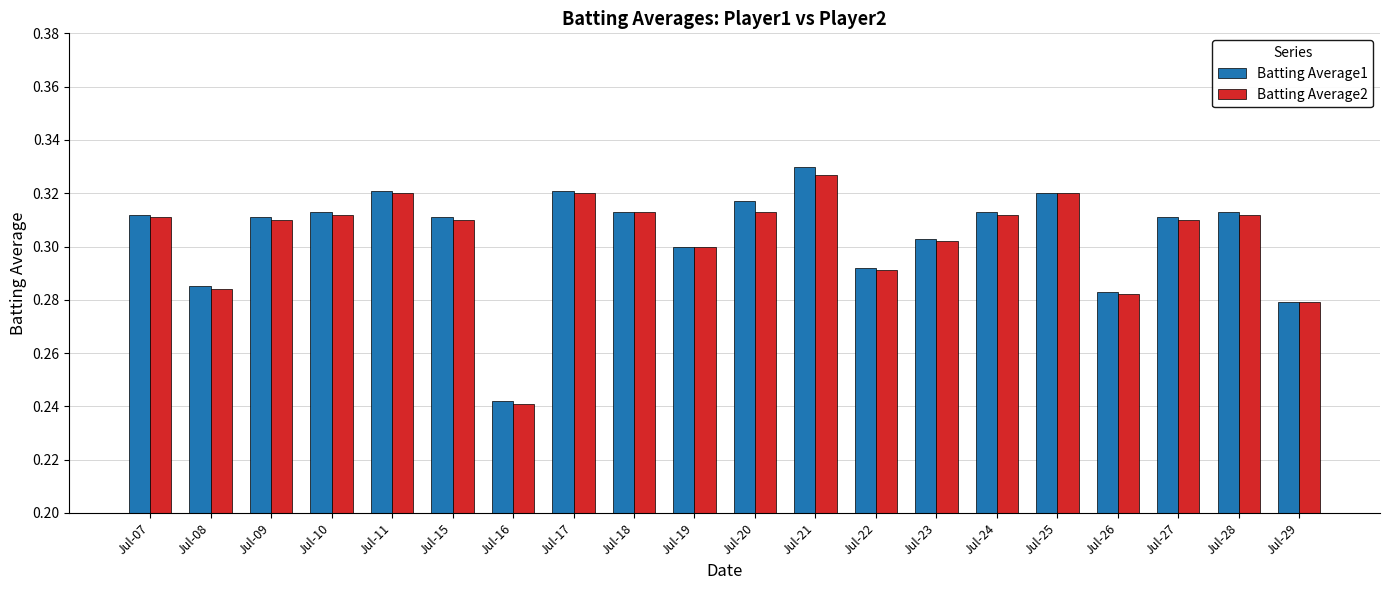

Which series has the largest range (max minus min)?

Batting Average1